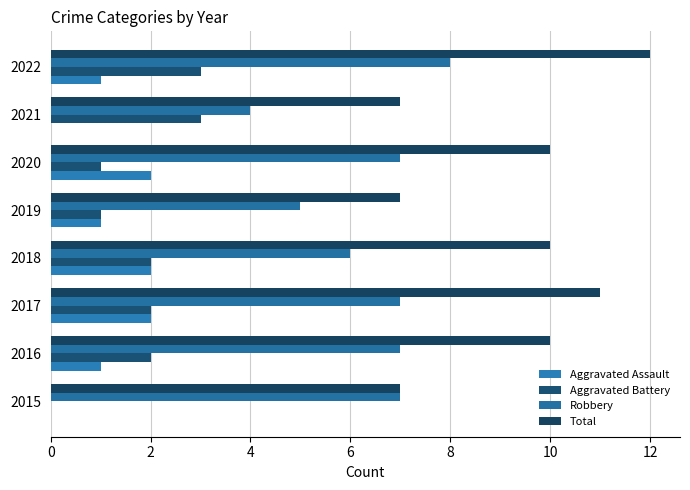

How many series are shown in this chart?

4